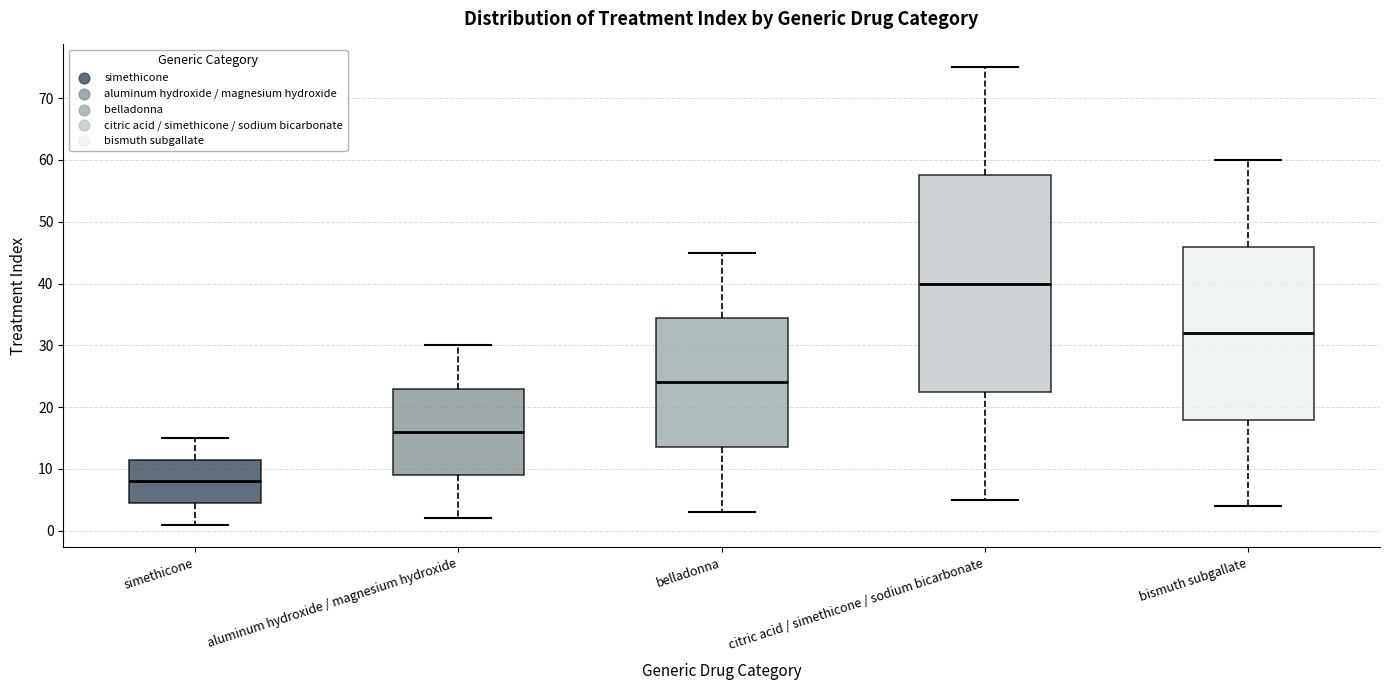

Which box has the lowest median line?

simethicone